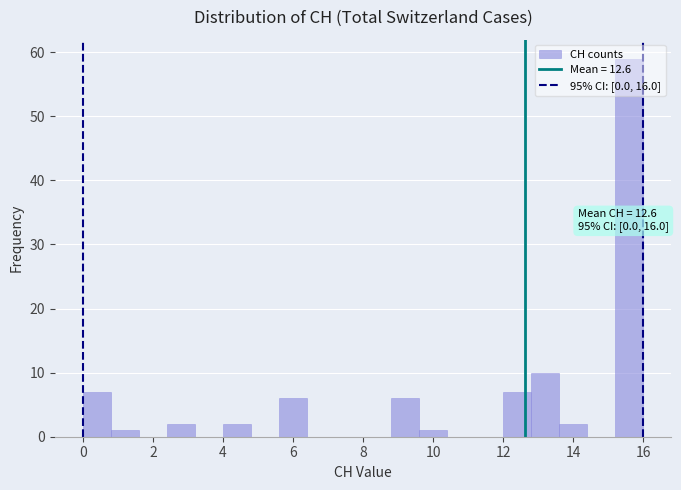

Which range on the x-axis has the tallest bar?

15.2 to 16.0